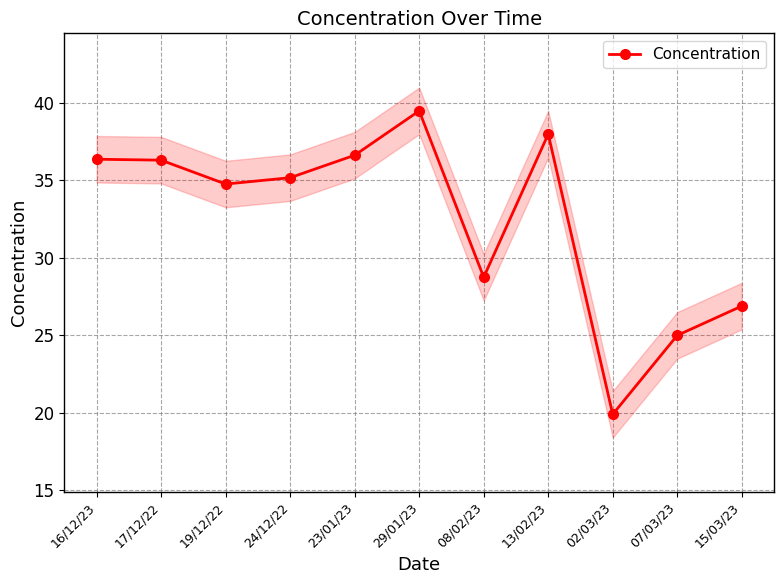

How many lines are shown in the chart?

1